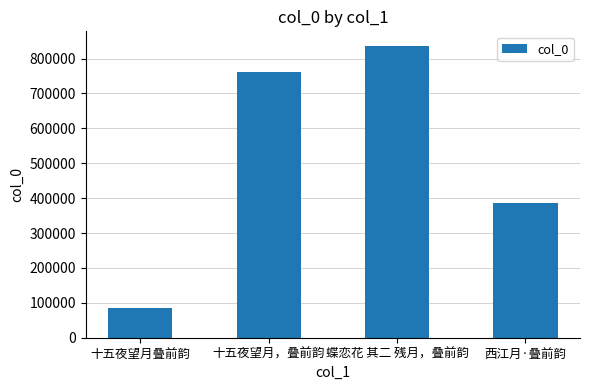

Count the number of categories in the chart.

4